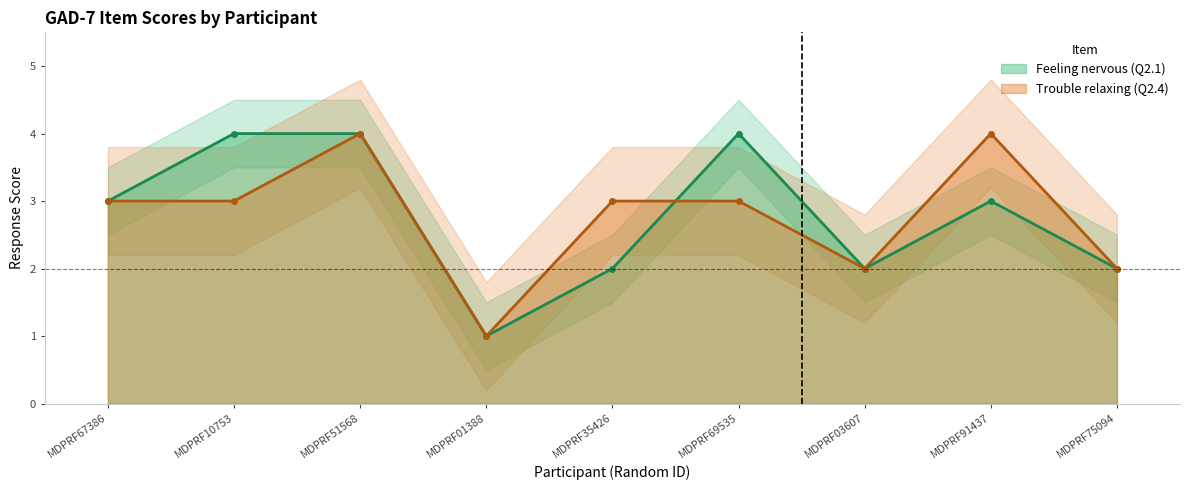

Rank the series at MDPRF10753 from highest to lowest value.

Feeling nervous (Q2.1), Trouble relaxing (Q2.4)